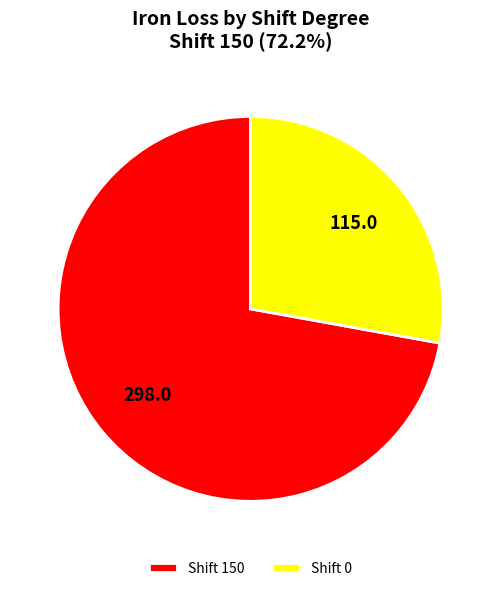

Does any single category account for the majority?

Yes